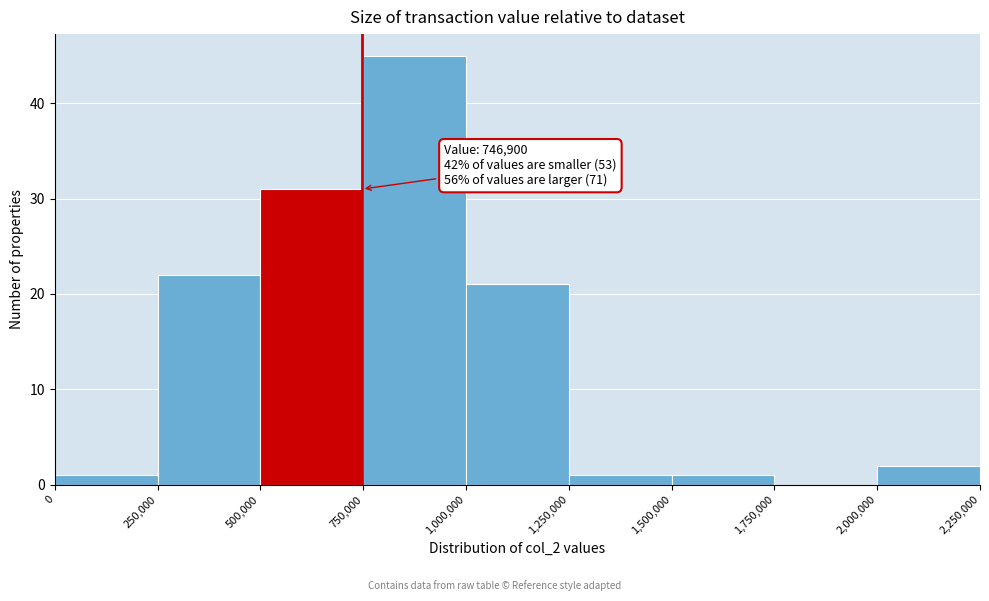

Which range on the x-axis has the tallest bar?

750,000 to 1,000,000